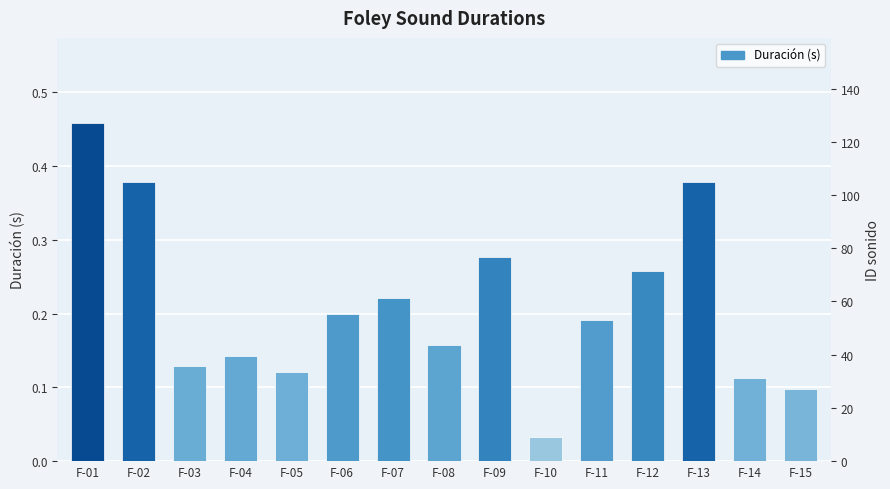

What is the value of the 14th bar from the left?

0.1